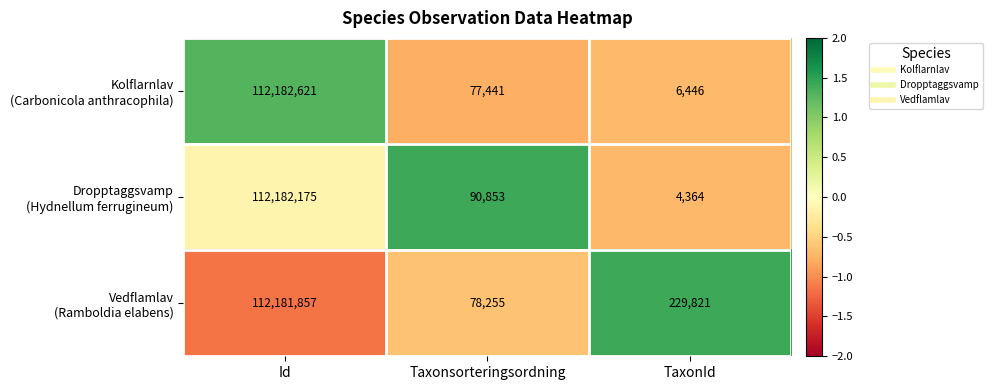

At which category is the sum across all series the highest?

Id